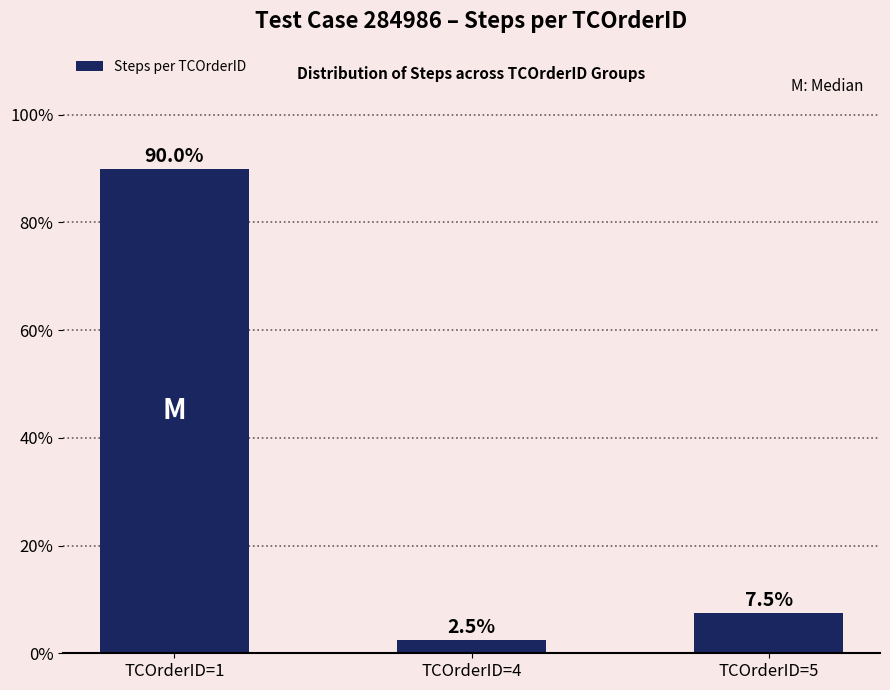

Which has a higher value, TCOrderID=4 or TCOrderID=5?

TCOrderID=5